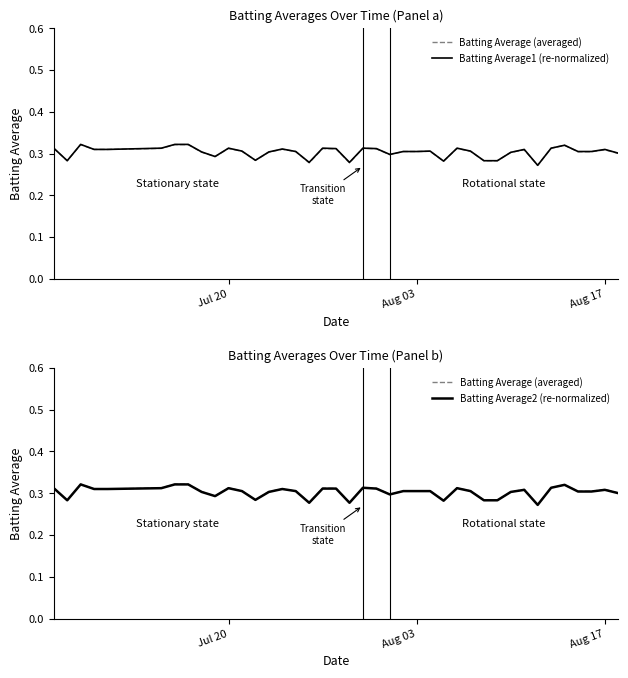

True or false: Batting Average1 (re-normalized) and Batting Average (averaged) intersect in this chart.

False